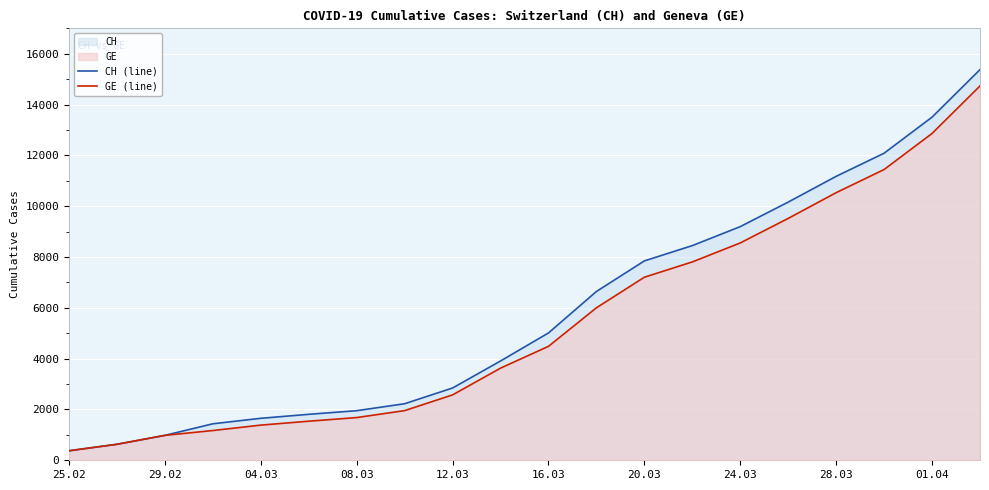

What is the smallest value displayed?

375